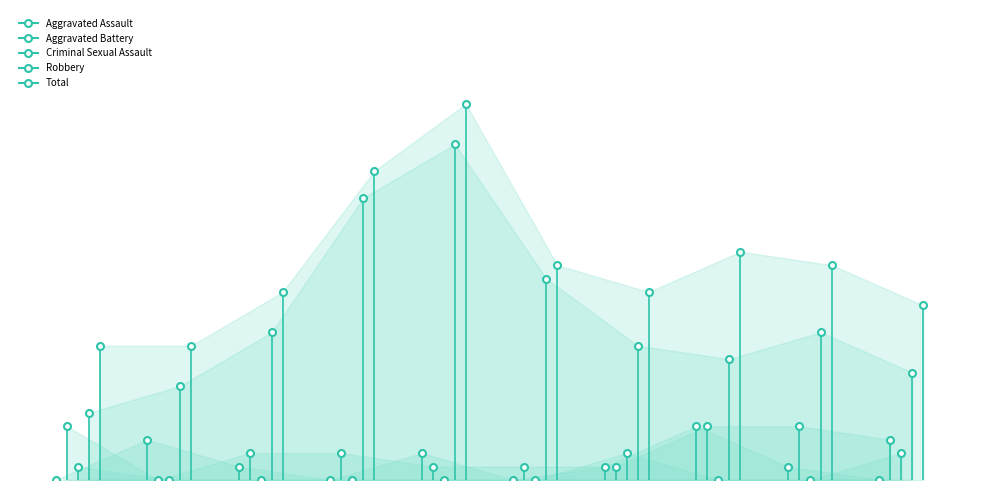

True or false: Criminal Sexual Assault and Total cross at least once.

False